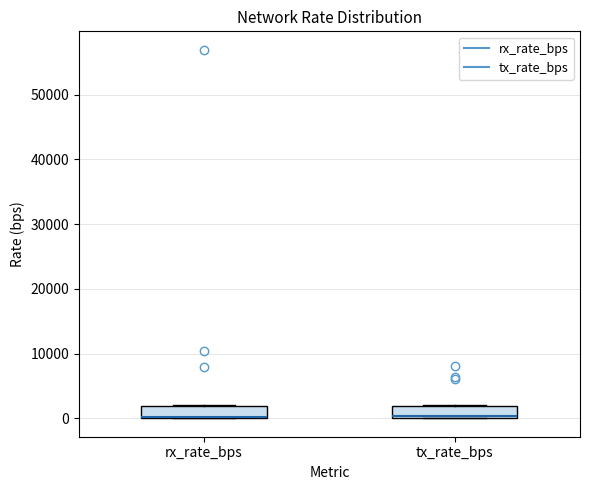

Reading left to right, transcribe this box plot: for each box, give where its median line is, the range the box spans, and where its two whiskers end, as read against the y-axis. The values are not printed on the chart, so give them approximately, as read against the axis.

rx_rate_bps: median 0 (drawn on the box's lower edge), box 0 to 2000, whiskers 0 to 2000
tx_rate_bps: median 0 (just above the box's lower edge), box 0 to 2000, whiskers 0 to 2000